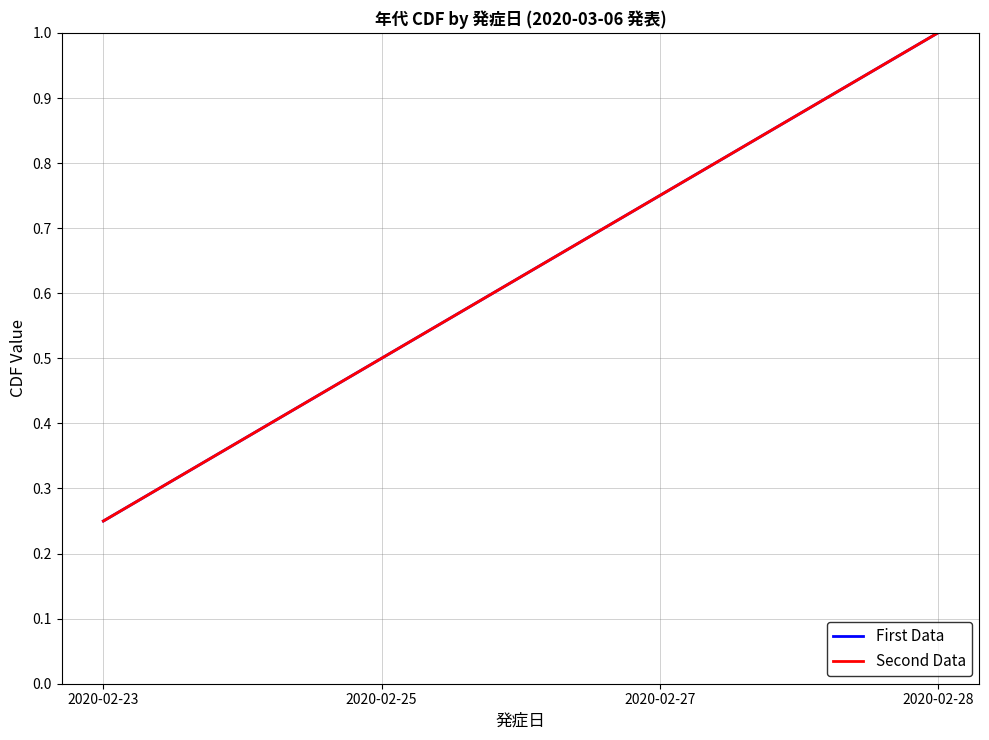

Rank the series at 2020-02-28 from highest to lowest value.

First Data, Second Data